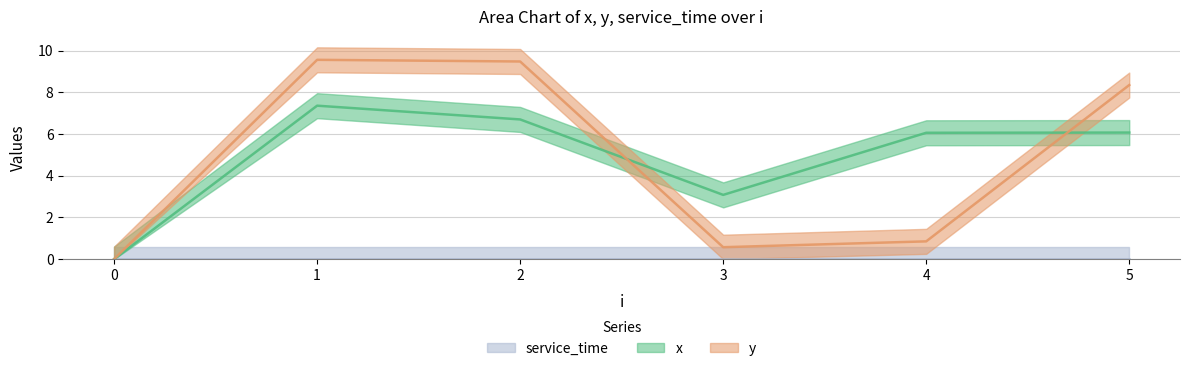

What is the greatest value displayed?

9.6